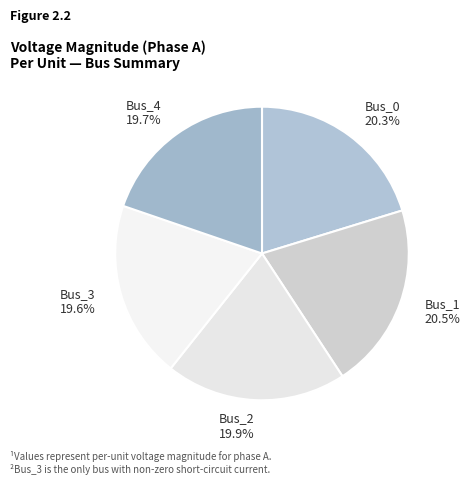

Is there a majority slice in this chart?

No